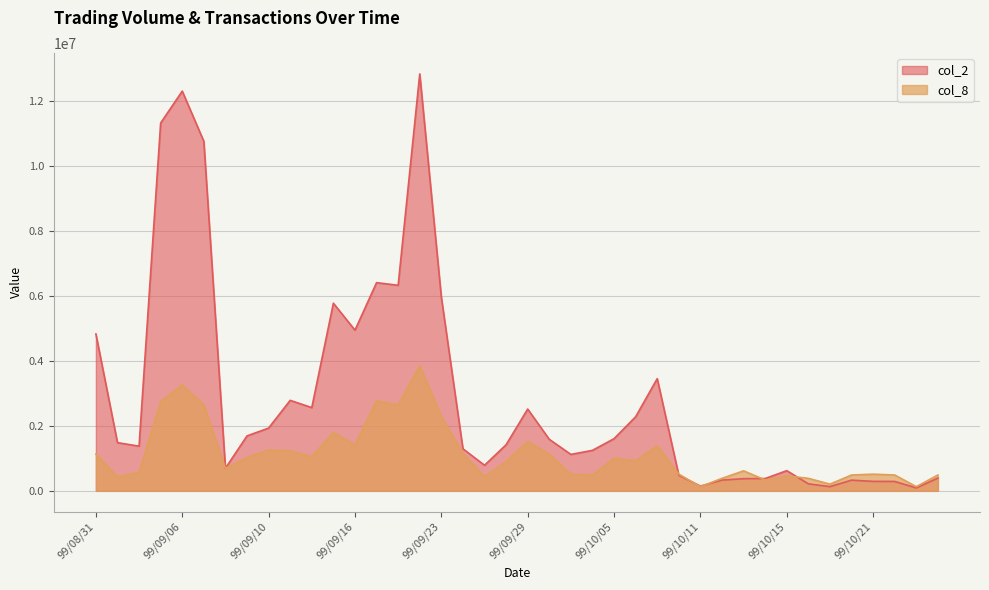

What is the difference between the second highest and second lowest values in the col_2 series?

12180160.0